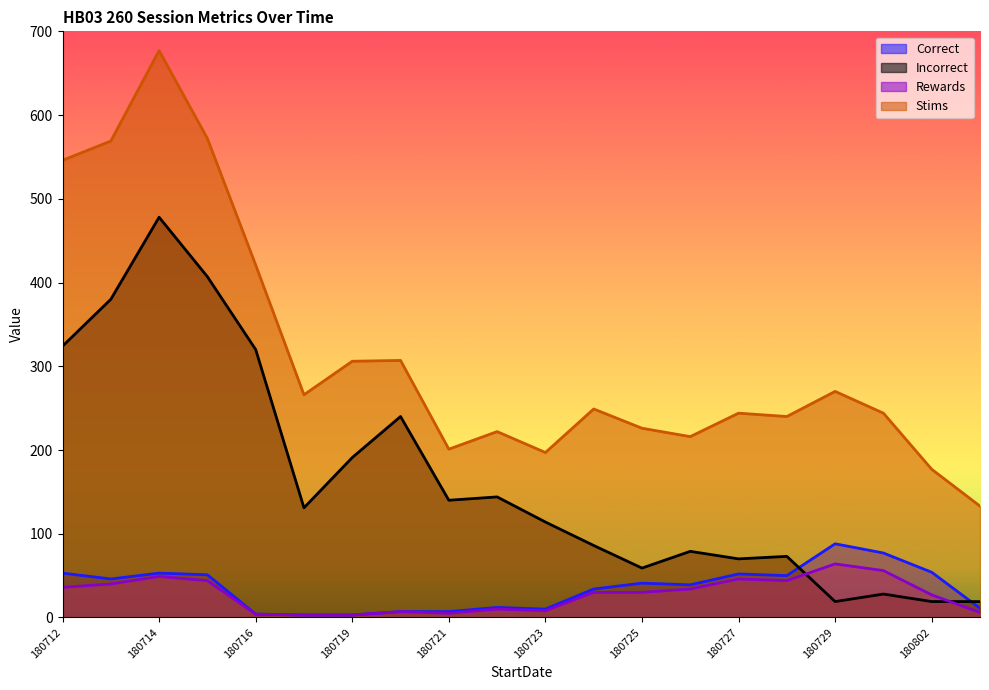

Is it true that Correct equals 41 at 180725?

True